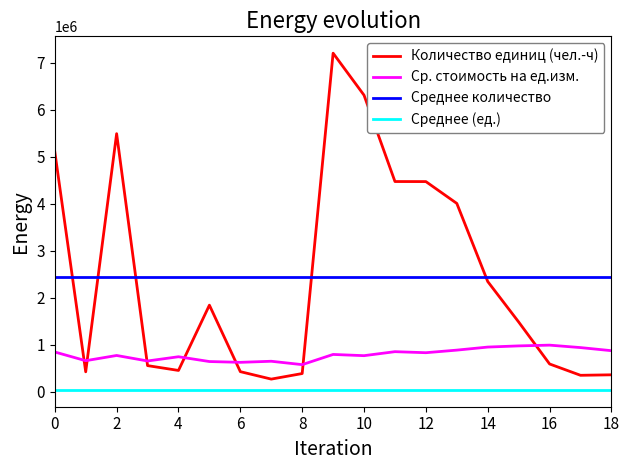

What is the difference between the maximum and minimum values in the Ср. стоимость на ед.изм. series?

415000.0